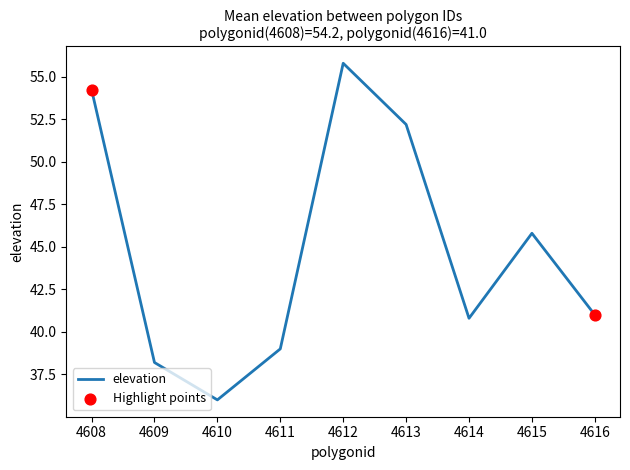

Which has a higher value, 4616 or 4610?

4616